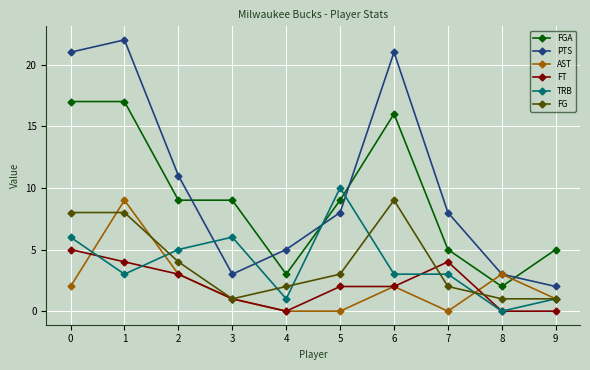

What is the maximum value for FGA?

17